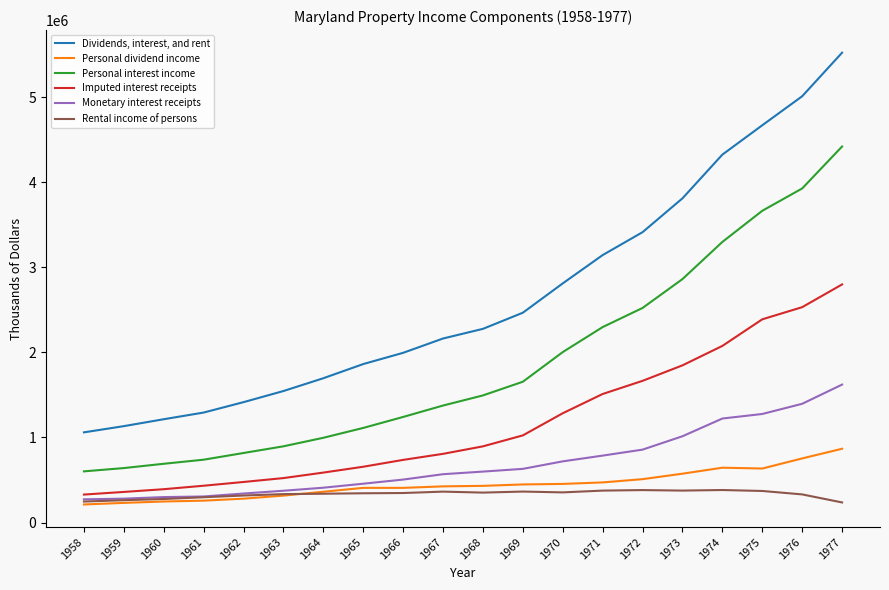

True or false: Personal dividend income and Monetary interest receipts cross at least once.

False